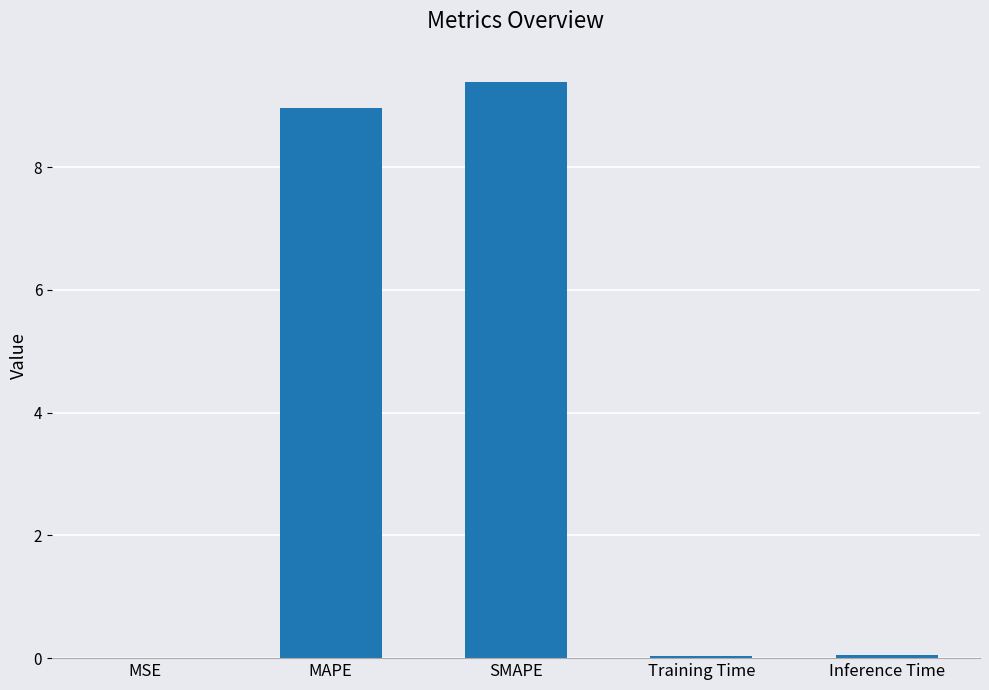

Between MAPE and Training Time, which is larger?

MAPE